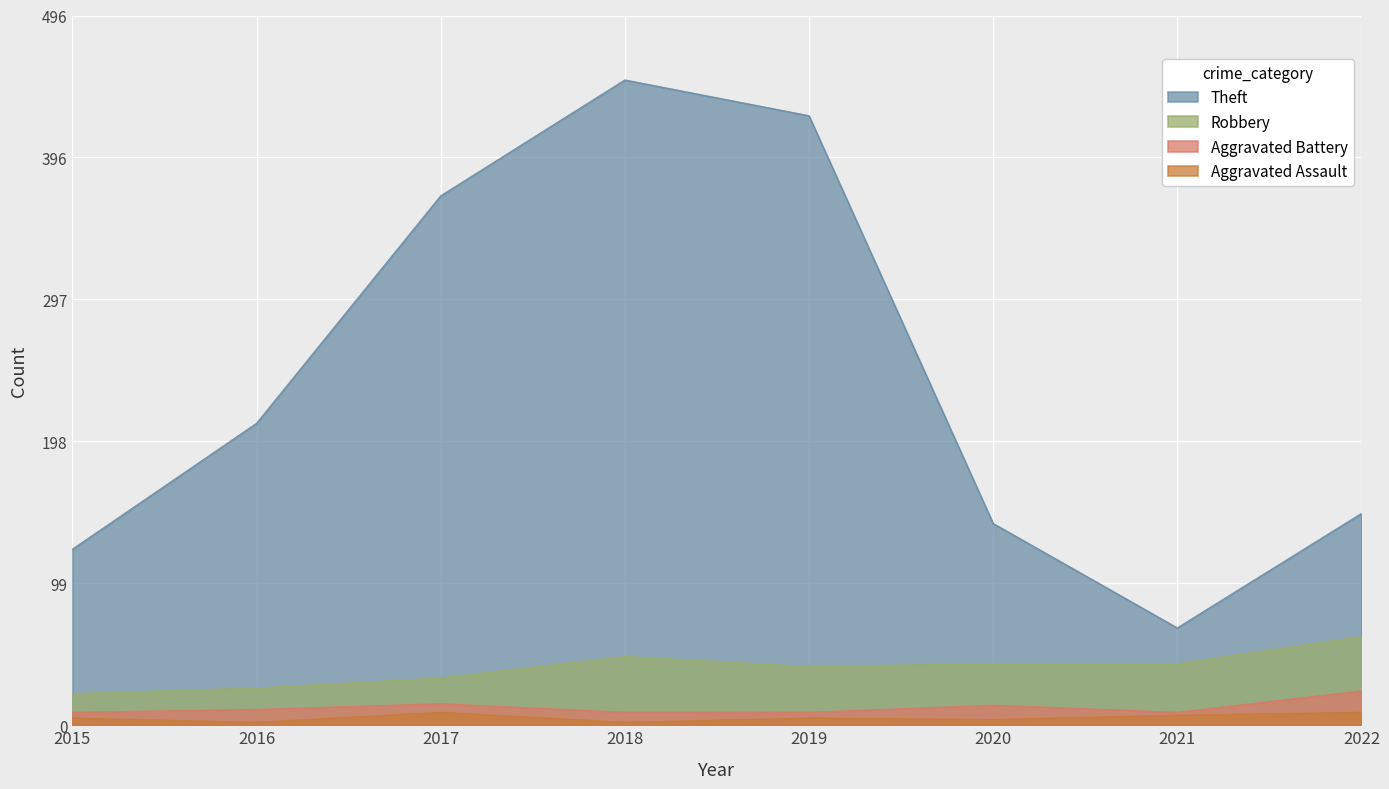

List the series in order of their peak value, highest first.

Theft, Robbery, Aggravated Battery, Aggravated Assault